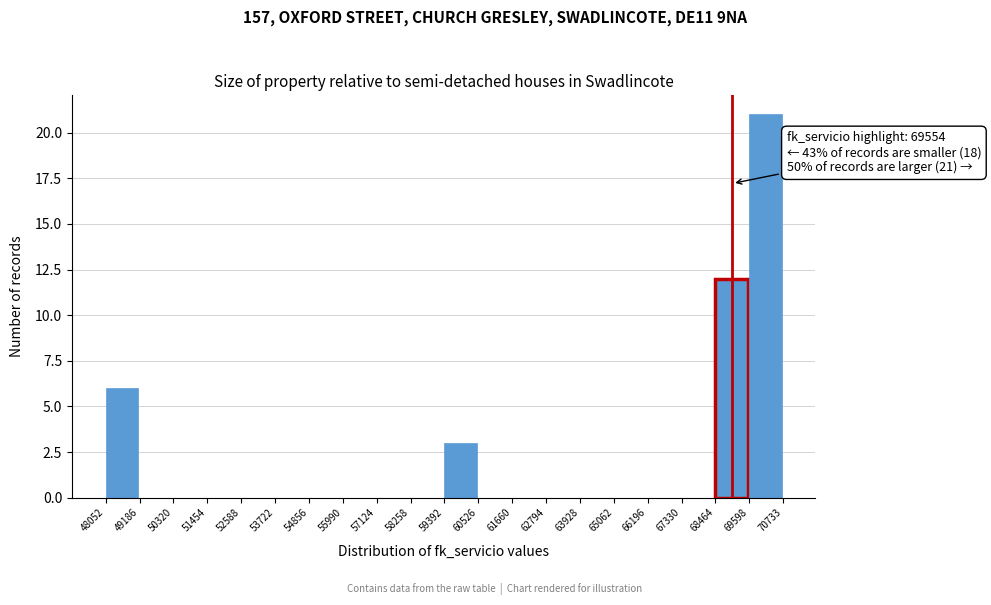

Which range on the x-axis has the tallest bar?

69598 to 70733